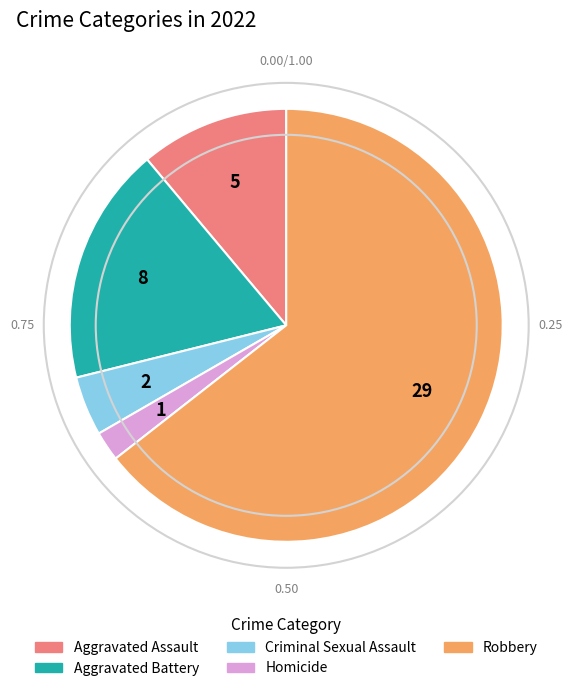

Which has a higher value, Criminal Sexual Assault or Robbery?

Robbery